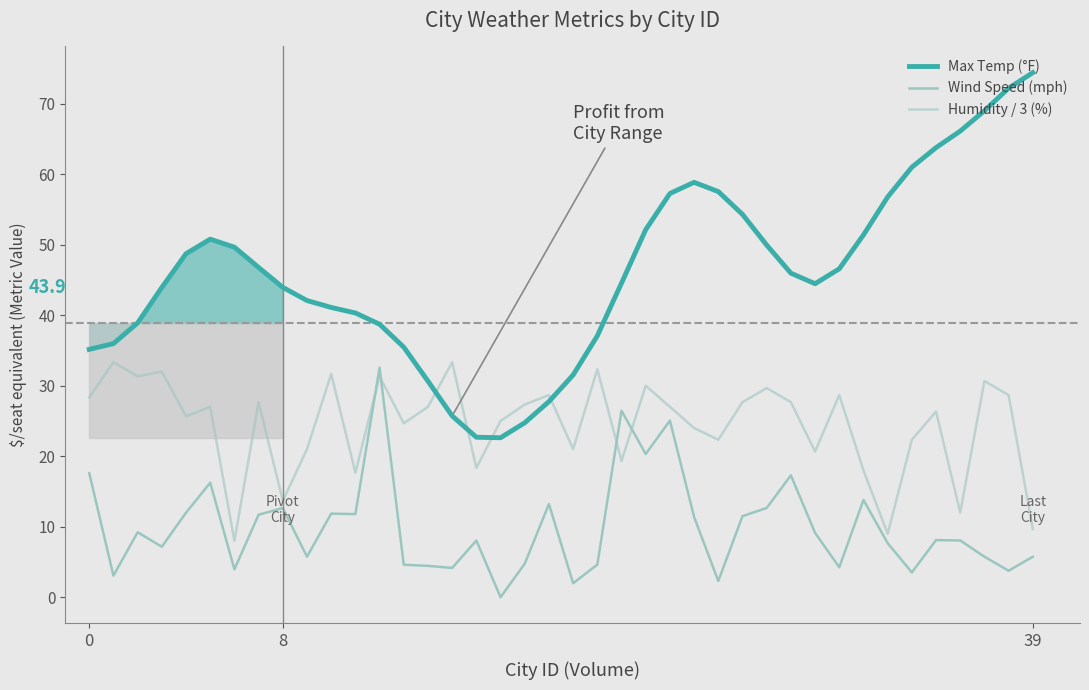

What is the label of the 27th point from the right?

13